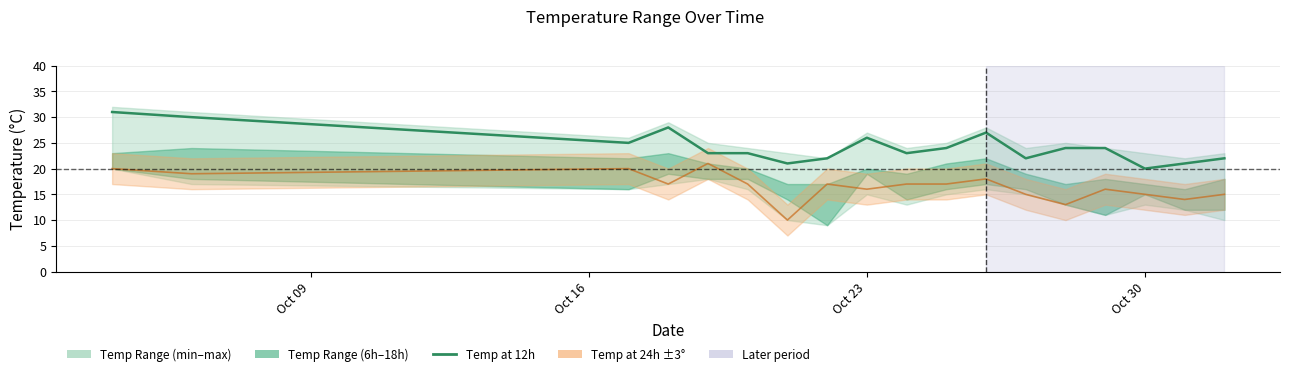

Which label corresponds to the largest value in the chart?

Oct 09